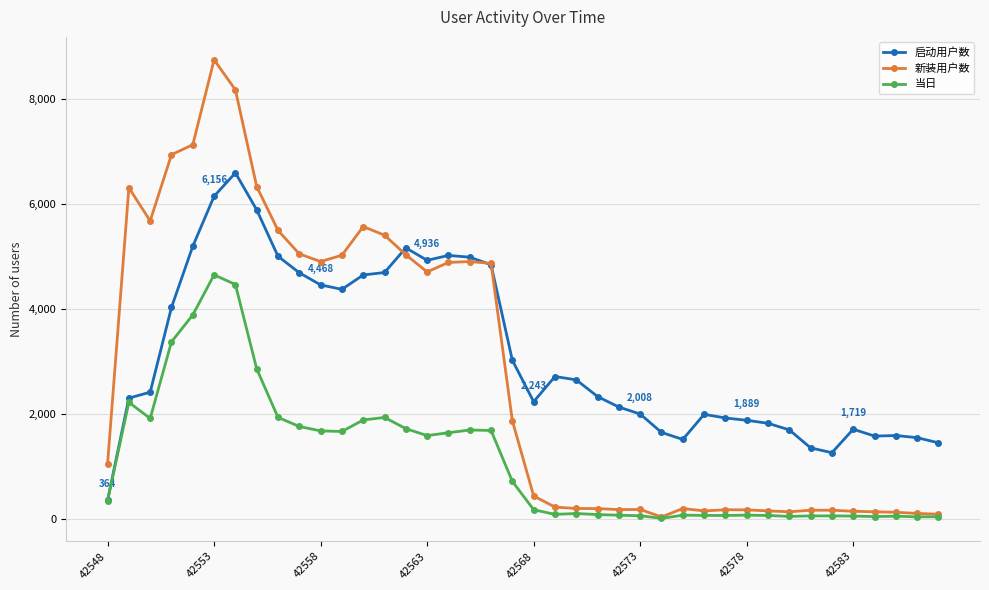

Rank the series by their average value, from lowest to highest.

当日, 新装用户数, 启动用户数